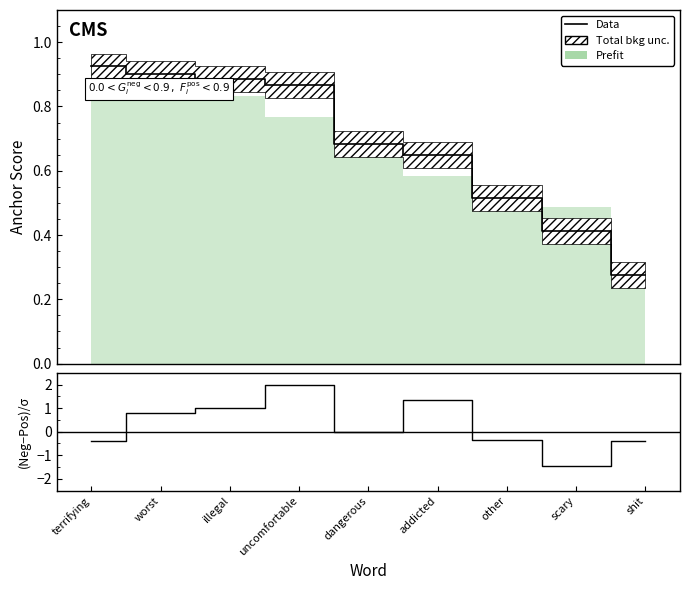

Which series has the largest total across all categories?

Data